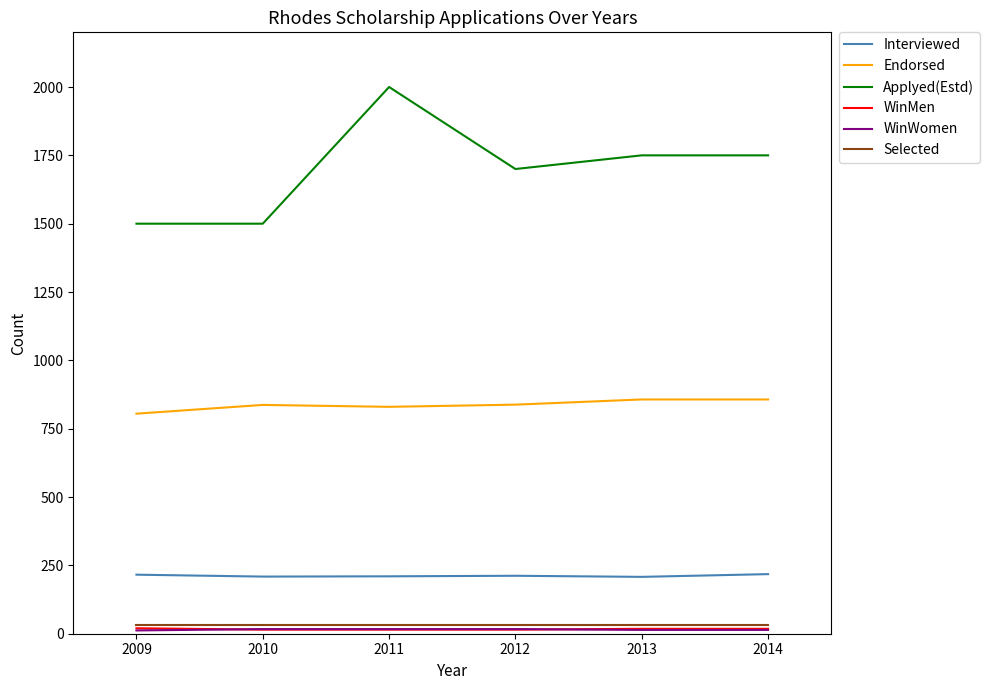

The value of WinMen at 2012 is 15. True or false?

True